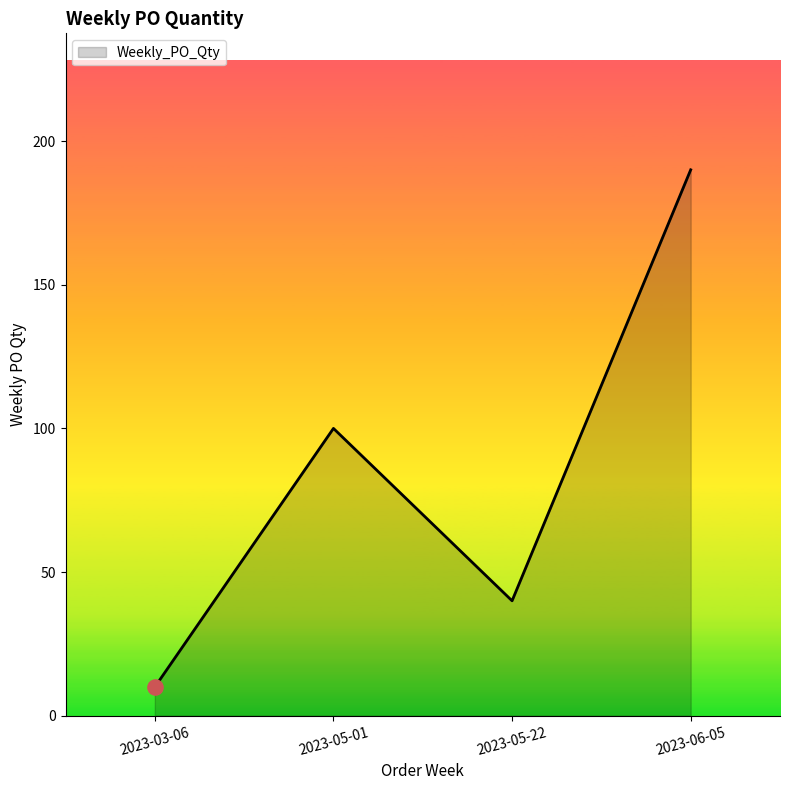

What is the change in value from 2023-05-01 to 2023-06-05?

+90